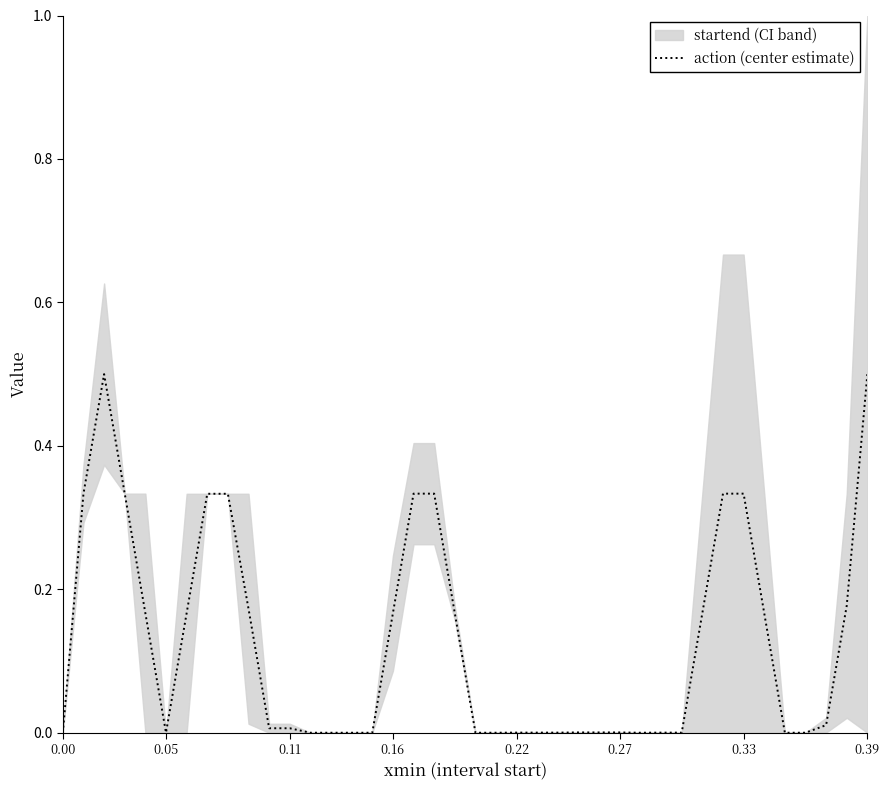

What is the maximum value for action (center estimate)?

0.5